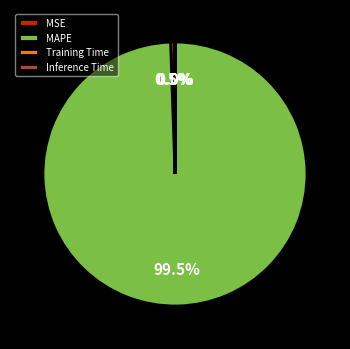

Does MAPE represent more than half of the total?

Yes